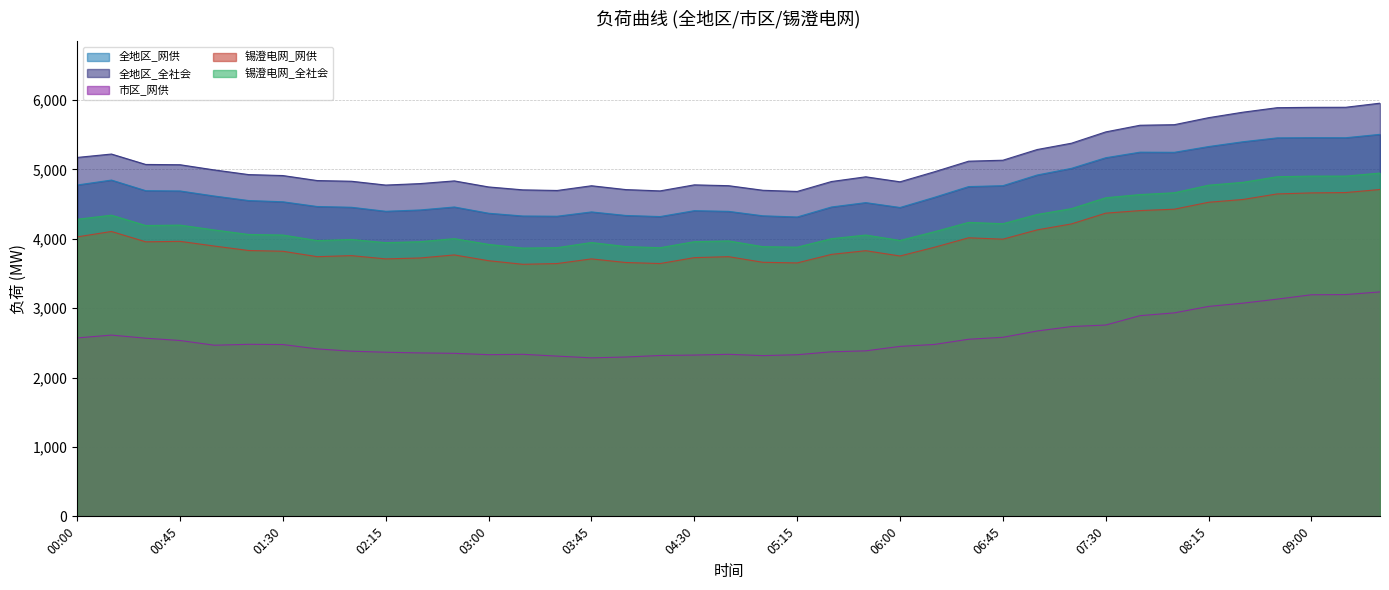

Count the number of categories in the chart.

39